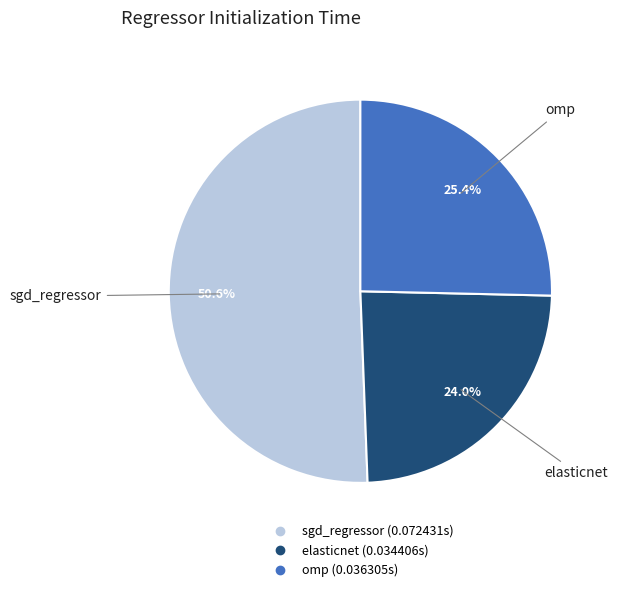

To the nearest percent, what is the average slice percentage?

33%